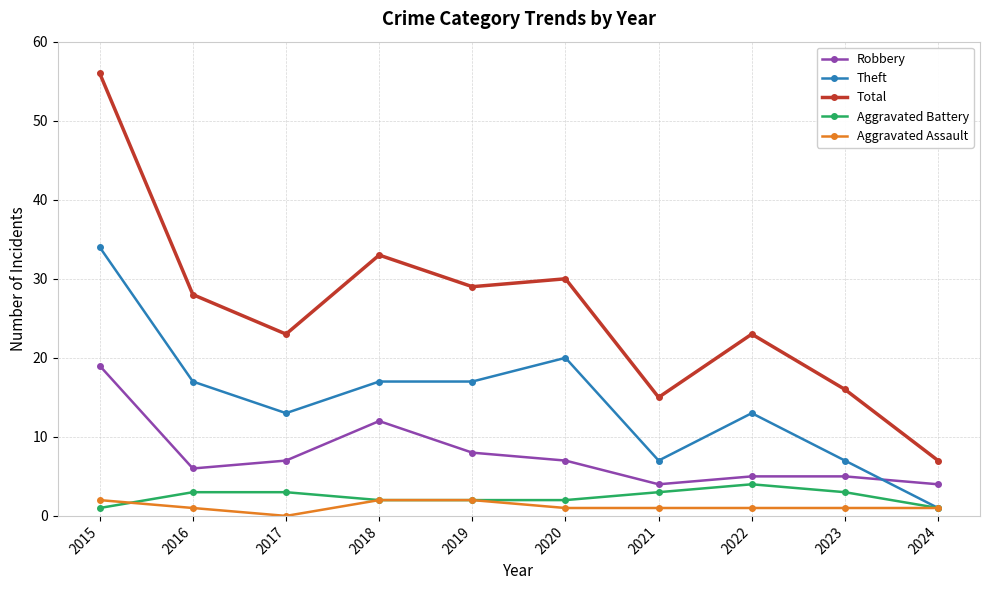

Between 2018 and 2022, which series saw the biggest shift?

Total